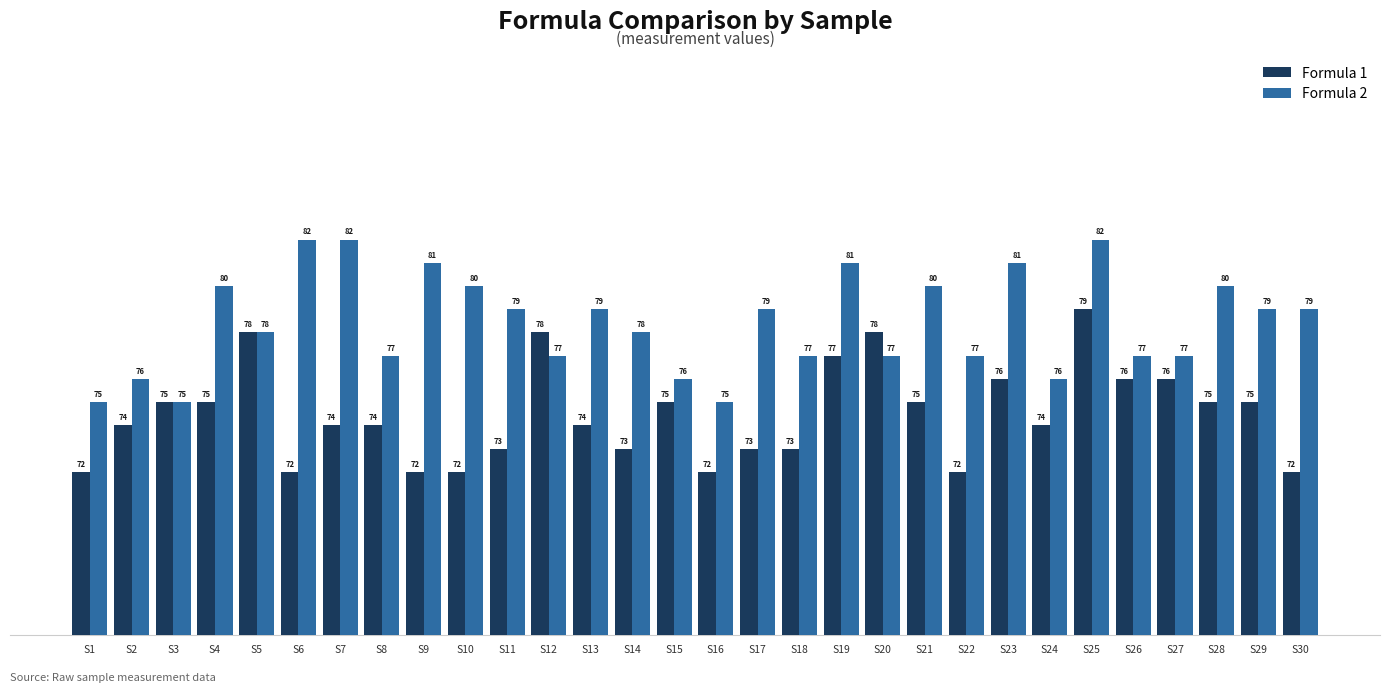

Is it true that Formula 1 equals 75 at S3?

True